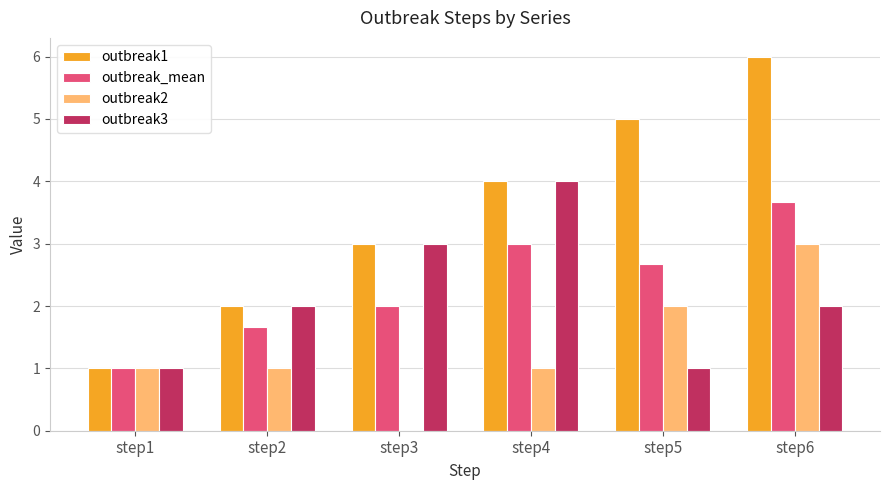

The value of outbreak3 at step5 is 1.0. True or false?

True